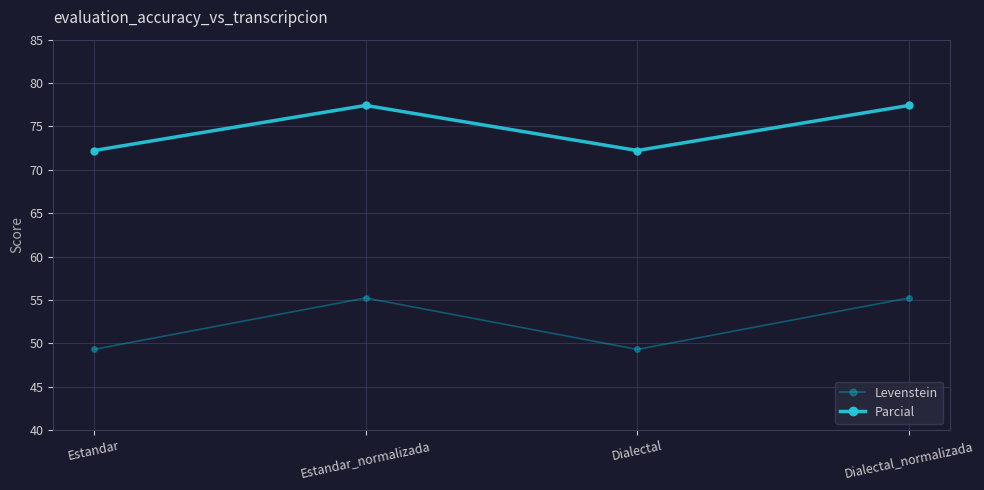

What are all the series names shown in the legend?

Levenstein, Parcial